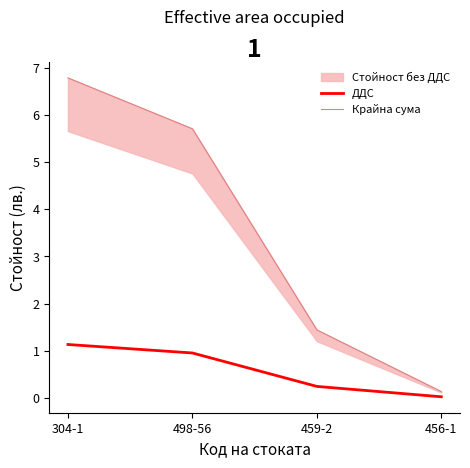

How many lines are shown in the chart?

2